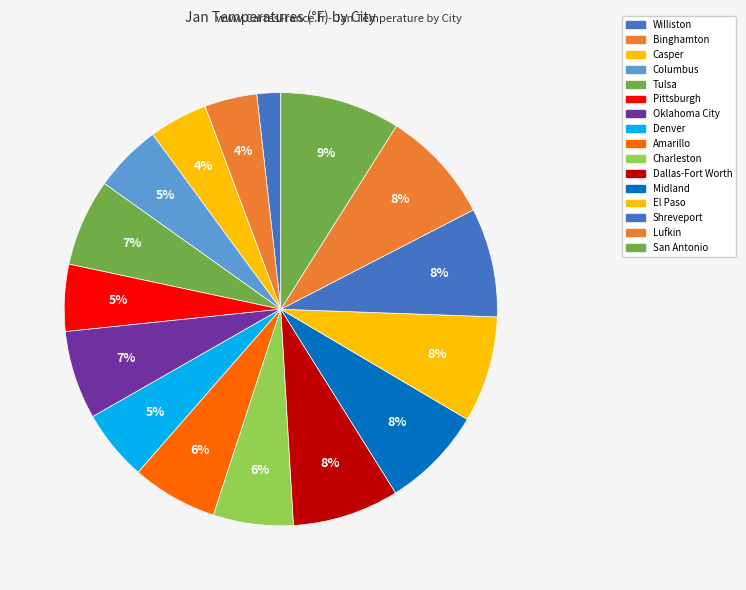

How many slices are in this pie chart?

16